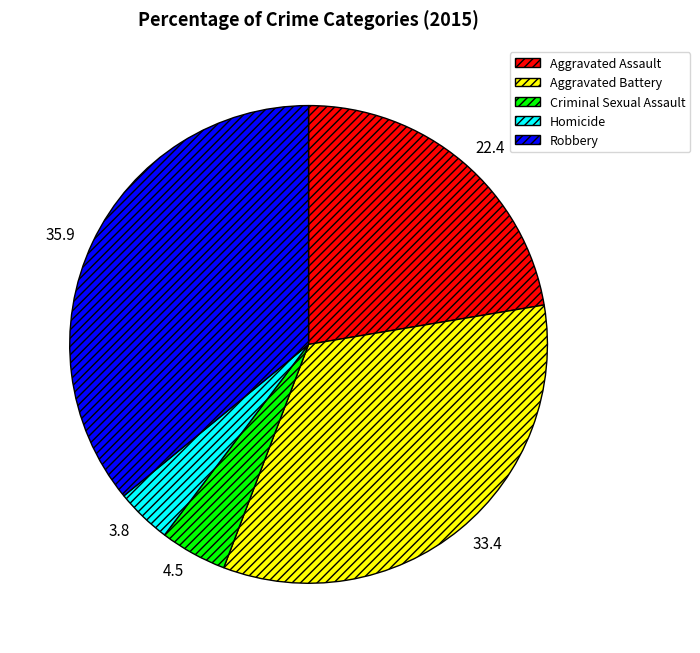

Rank the categories by value from highest to lowest.

Robbery, Aggravated Battery, Aggravated Assault, Criminal Sexual Assault, Homicide